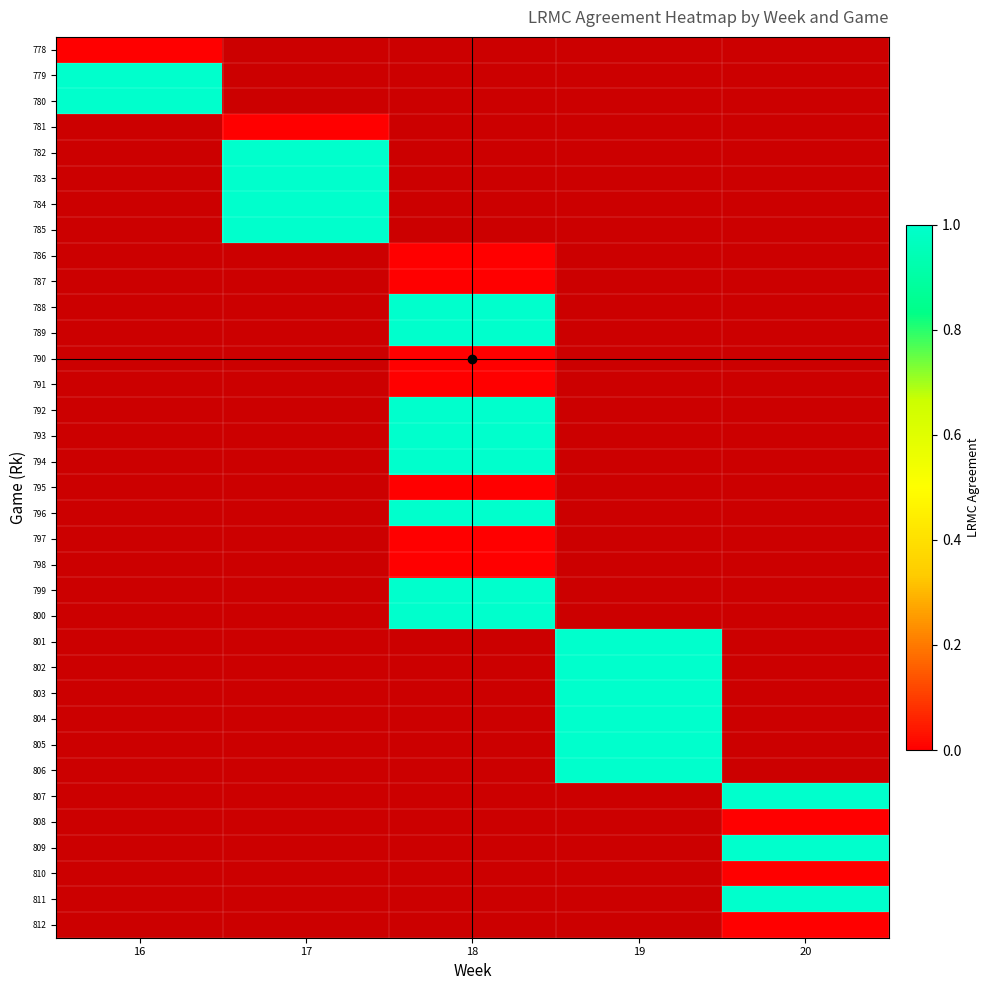

At how many categories does at least one series exceed 0?

5